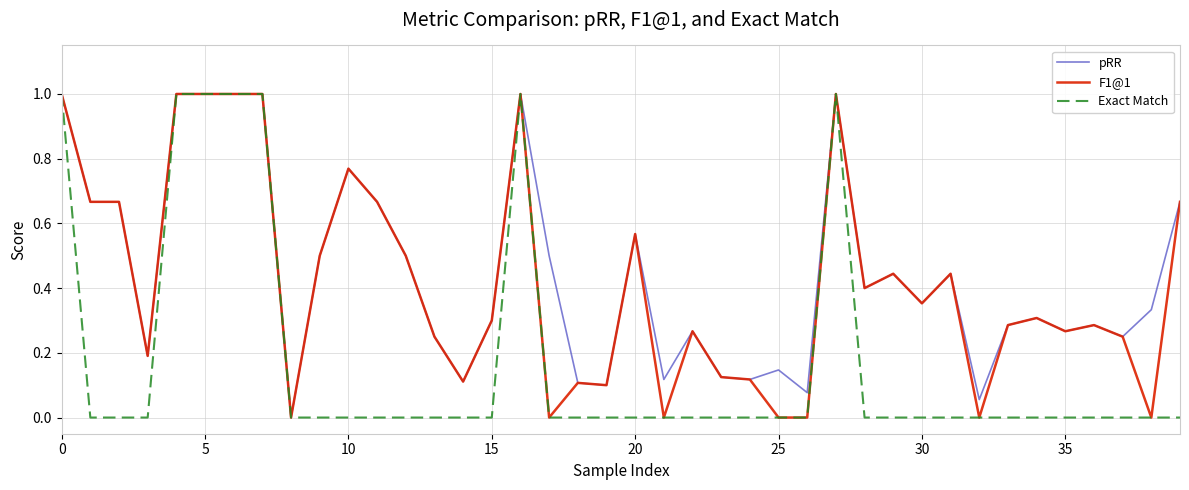

What is the difference between the maximum and minimum values in the pRR series?

1.0